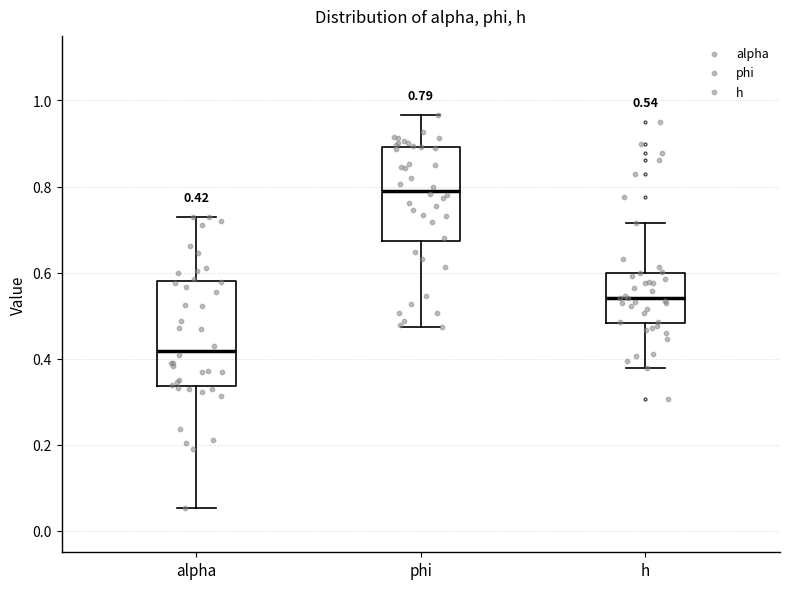

Comparing the boxes themselves (not the whiskers), which one is the tallest?

alpha